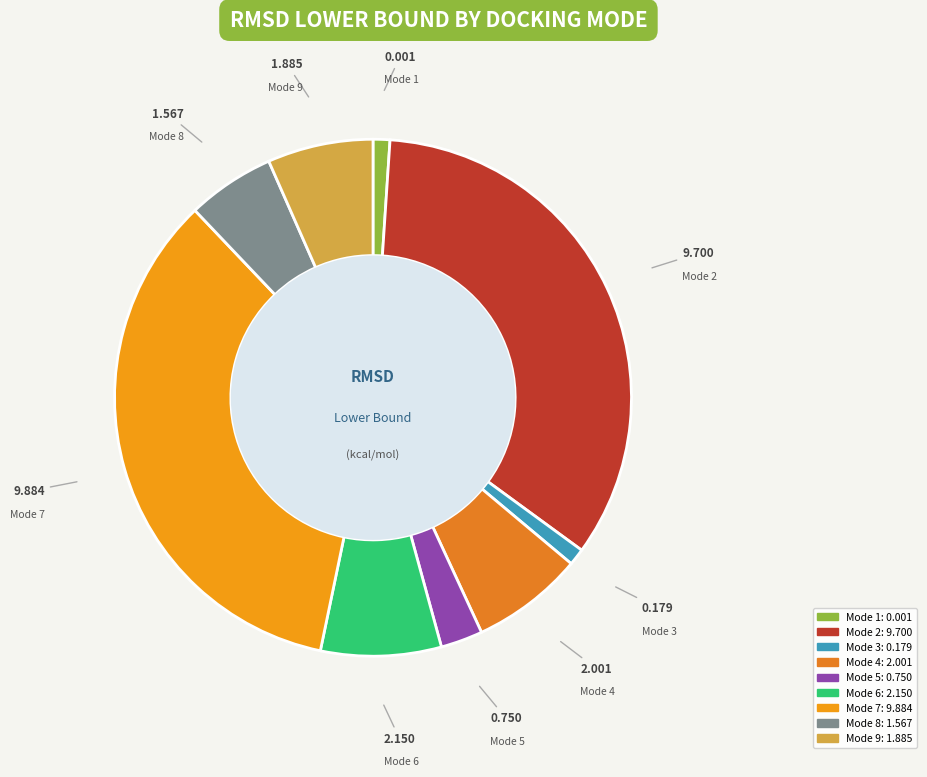

Does Mode 5 account for over 50% of the chart?

No